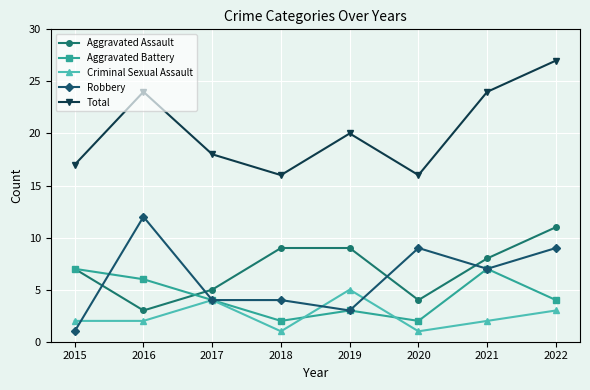

What is the spread (max minus min) of values at 2021?

22